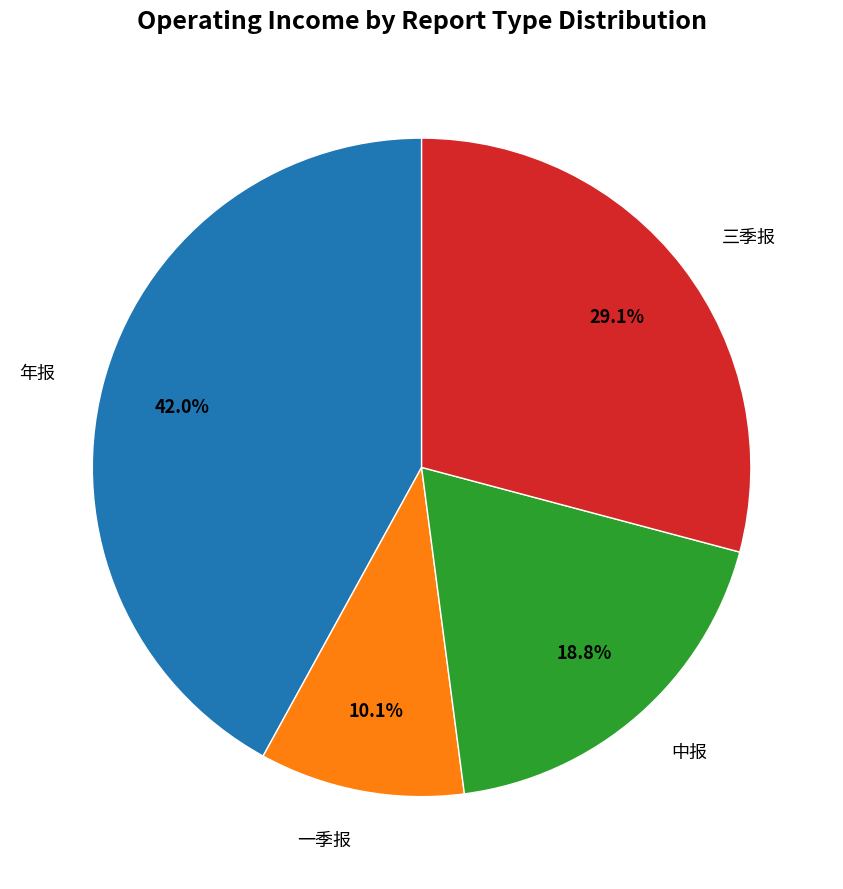

Does any single category account for the majority?

No